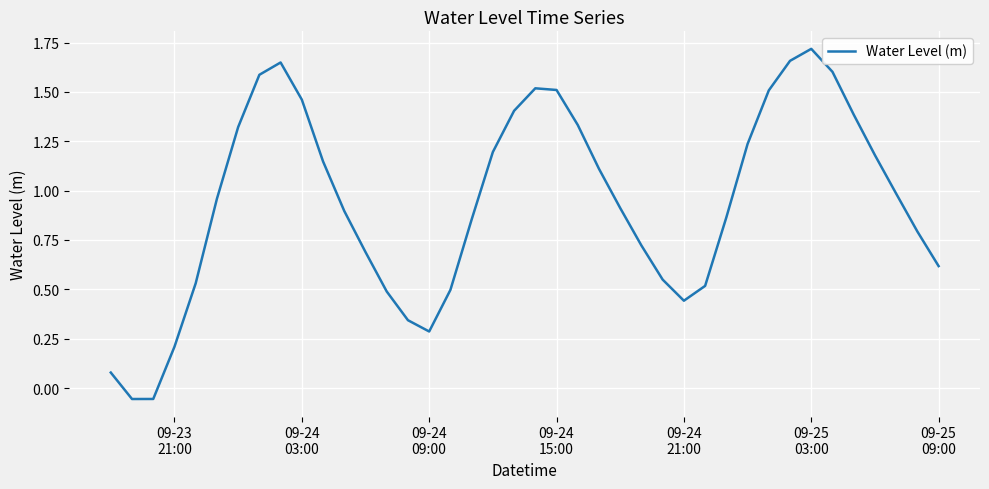

What is the difference between the maximum and minimum values?

1.8